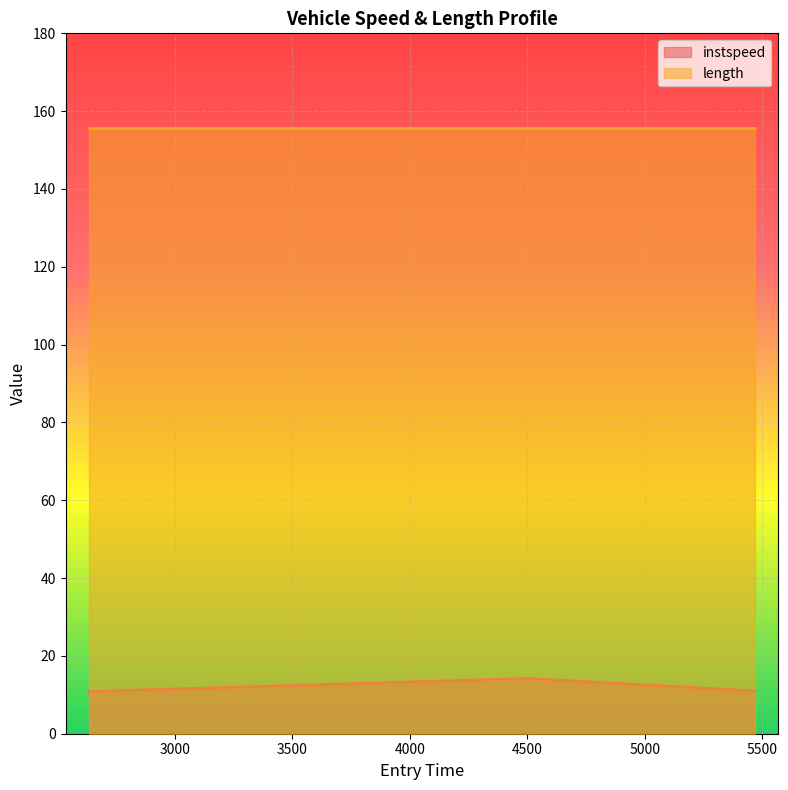

What is the difference between the maximum and minimum values?

3.4